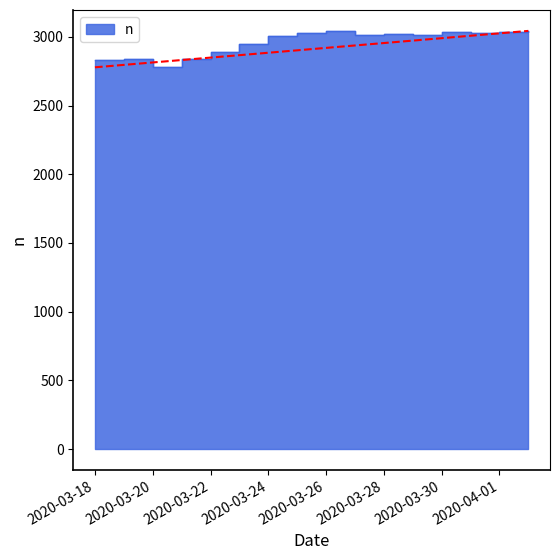

Read the value at 2020-03-18.

2831